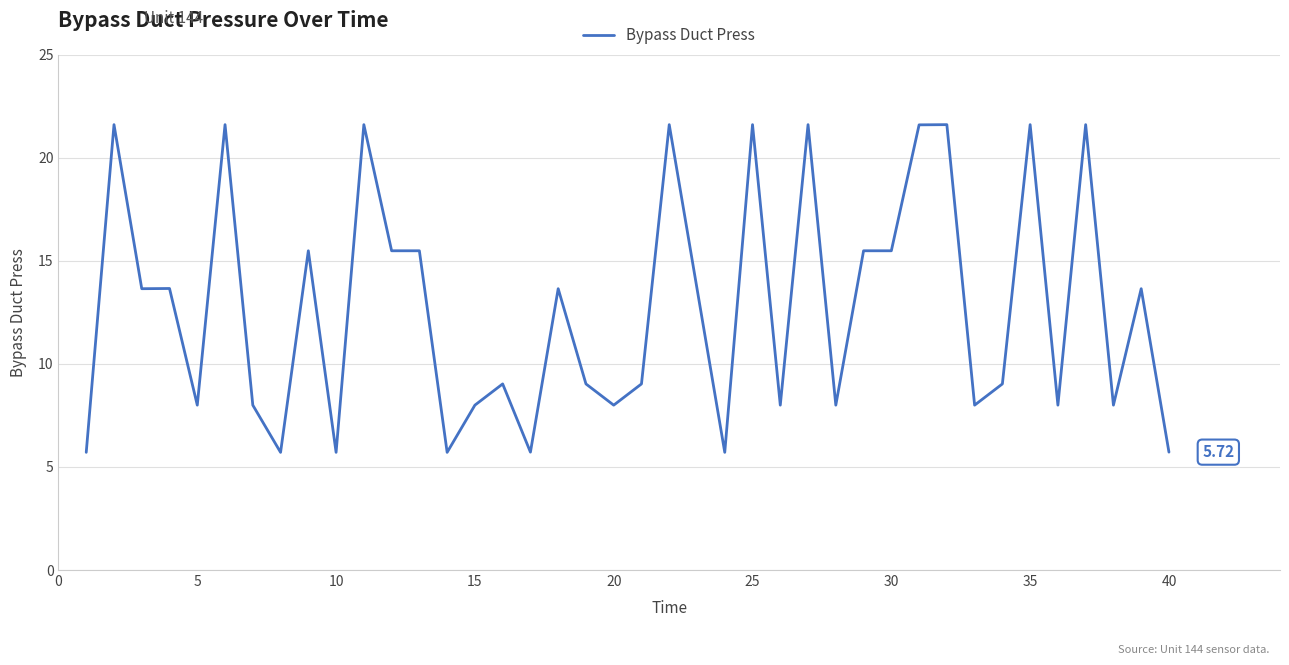

What is the difference between the maximum and minimum values?

15.9